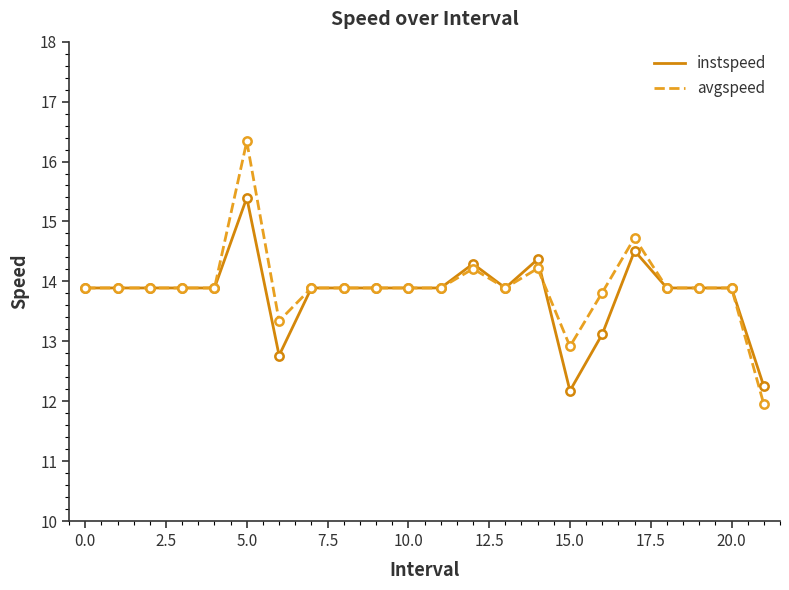

Rank the series by their maximum value, from lowest to highest.

instspeed, avgspeed